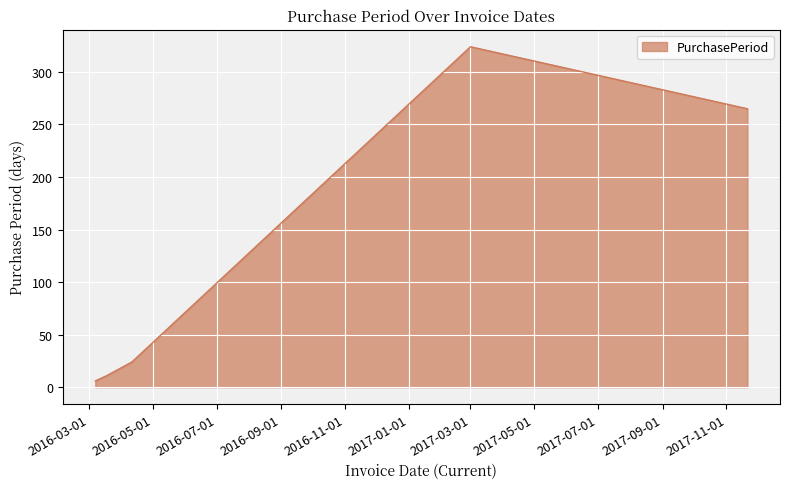

How many interior local peaks (higher than both neighbors) does the data have?

1